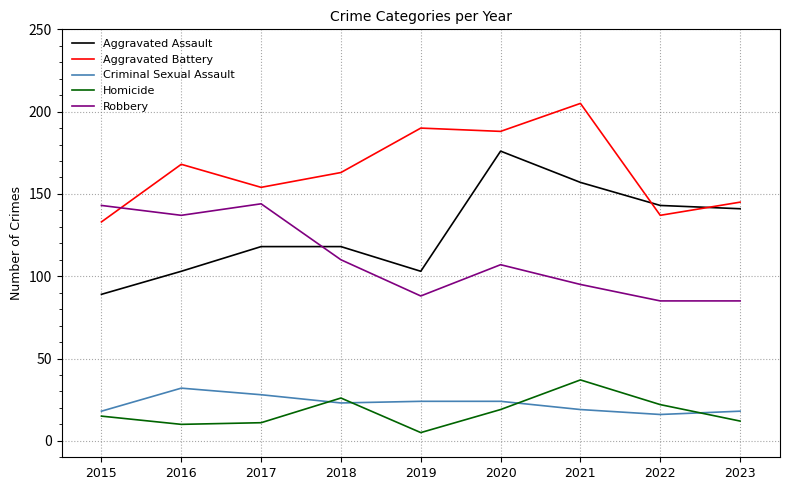

What is the maximum value shown in the chart?

205